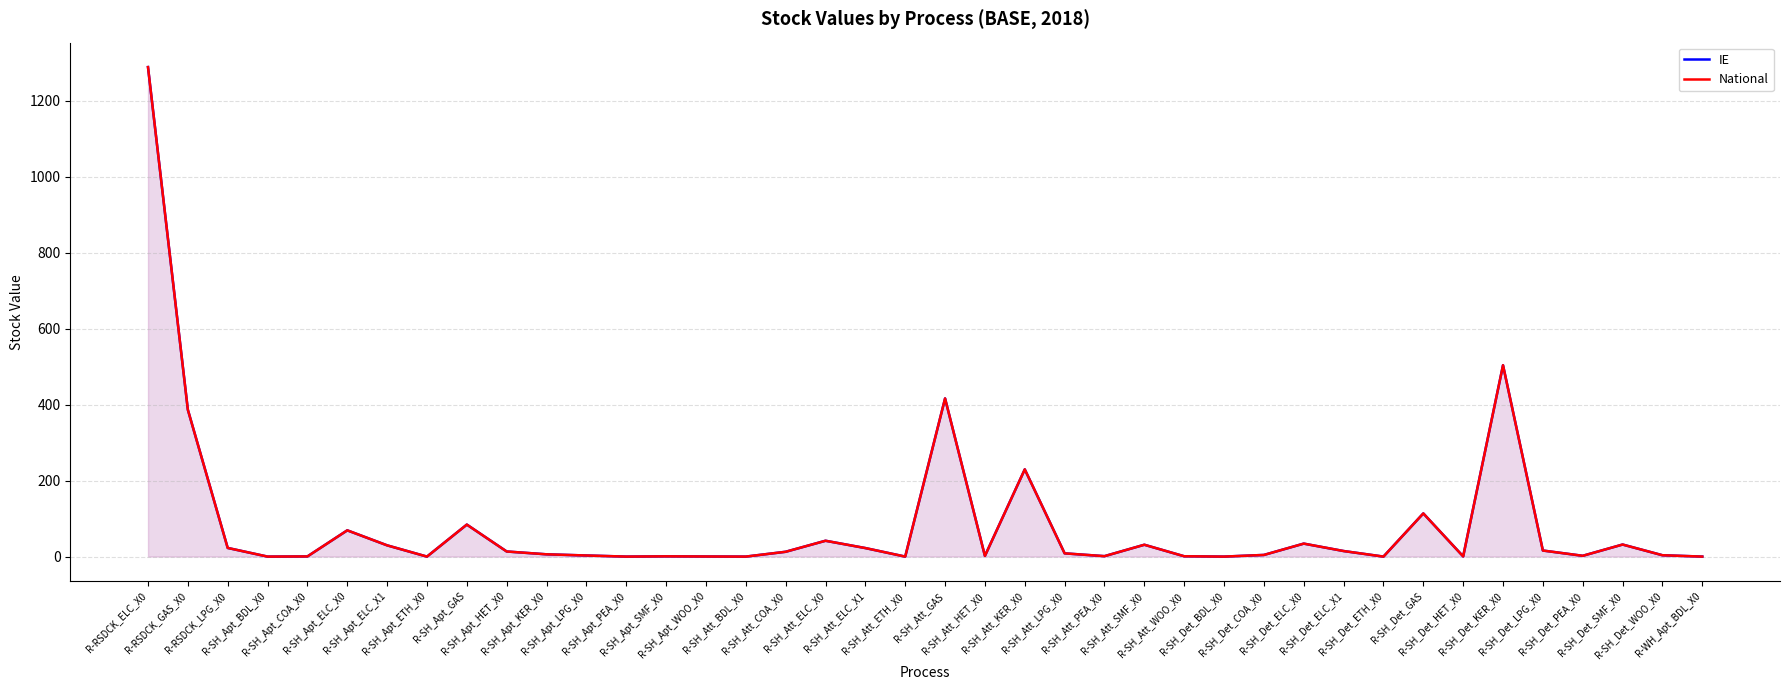

What is the difference between the maximum and second lowest values in the National series?

1288.3